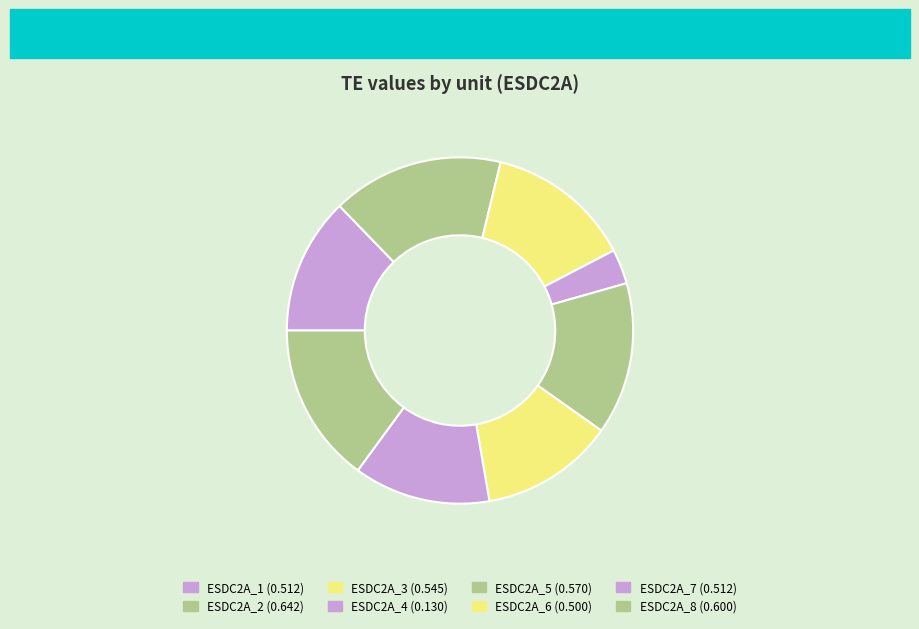

Combined, do ESDC2A_3 and ESDC2A_2 account for over 50%?

No